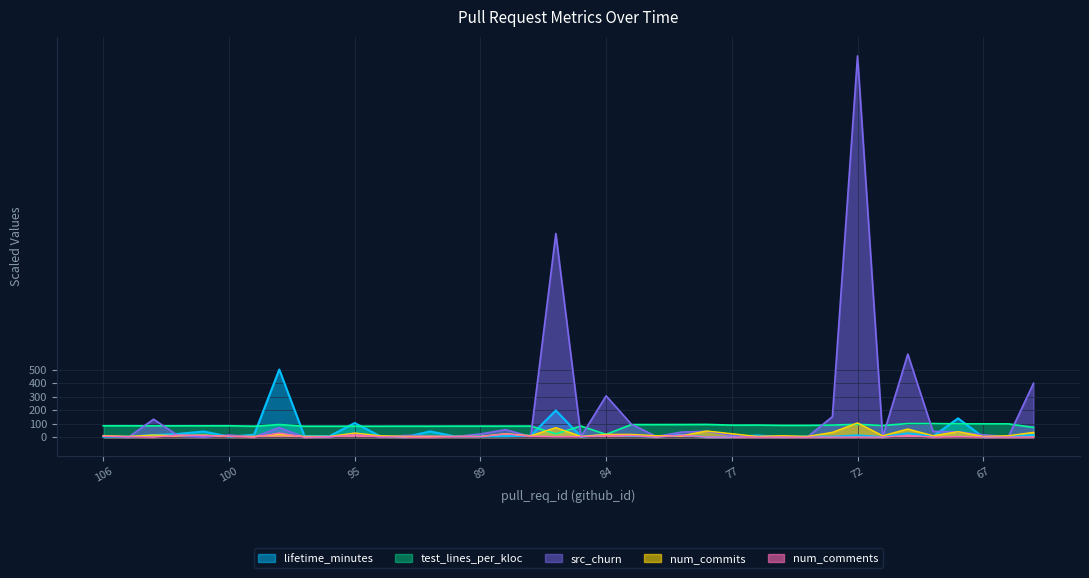

What is the maximum value shown in the chart?

2820.0